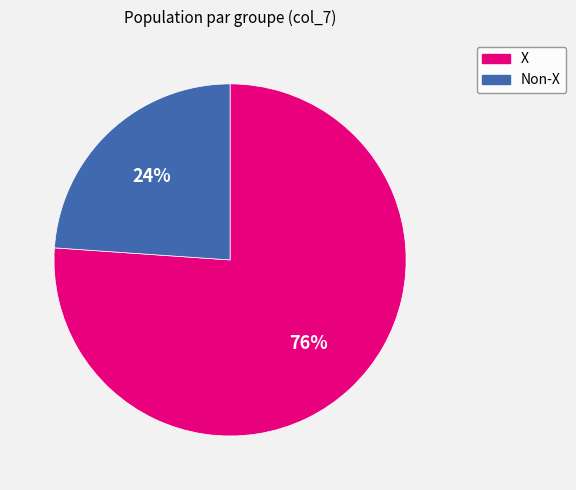

Is there a majority slice in this chart?

Yes